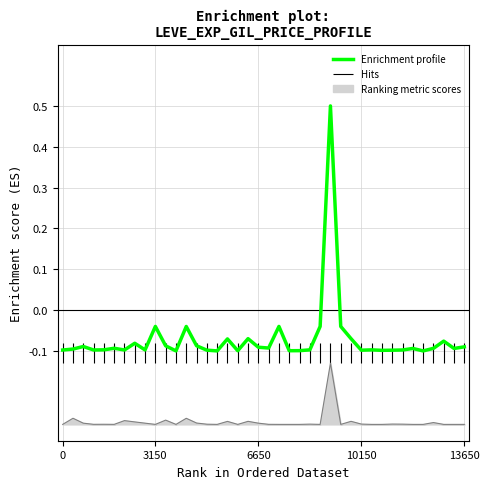

True or false: Enrichment profile and Ranking metric scores cross at least once.

False